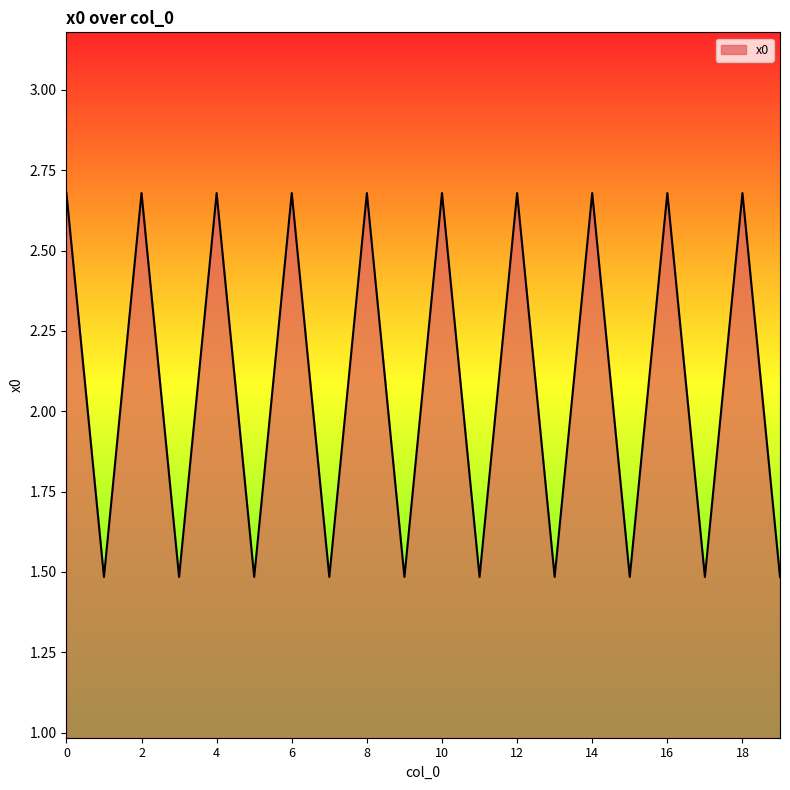

What is the maximum value shown in the chart?

2.7